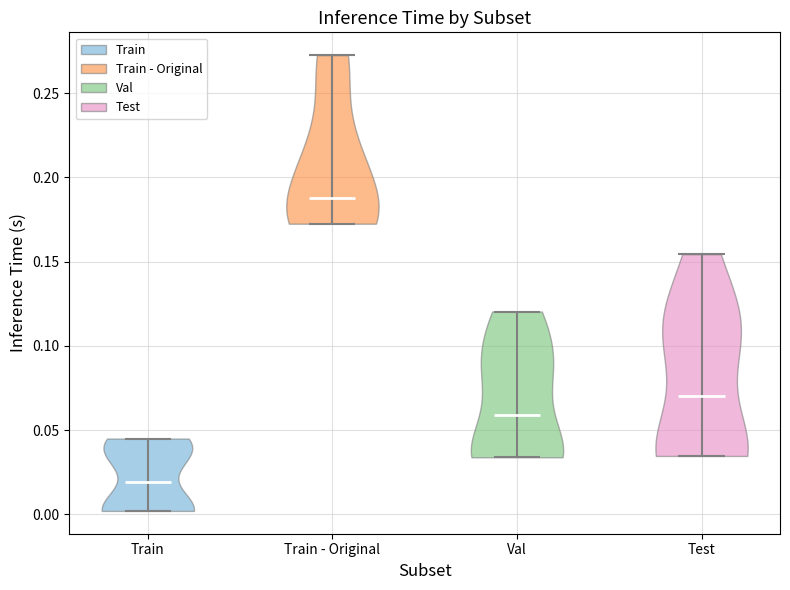

Reading left to right, read every violin against the y-axis: where its median line is, and the lowest and highest points it reaches. The values are not printed on the chart, so give them approximately, as read against the axis.

Train: median line 0.020, lowest point 0.000, highest point 0.045
Train - Original: median line 0.190, lowest point 0.170, highest point 0.275
Val: median line 0.060, lowest point 0.035, highest point 0.120
Test: median line 0.070, lowest point 0.035, highest point 0.155